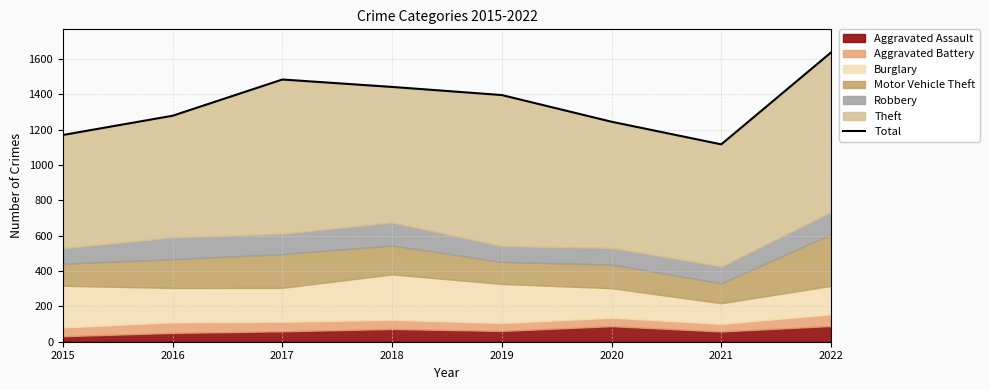

At which category does the data reach its first local peak?

2017